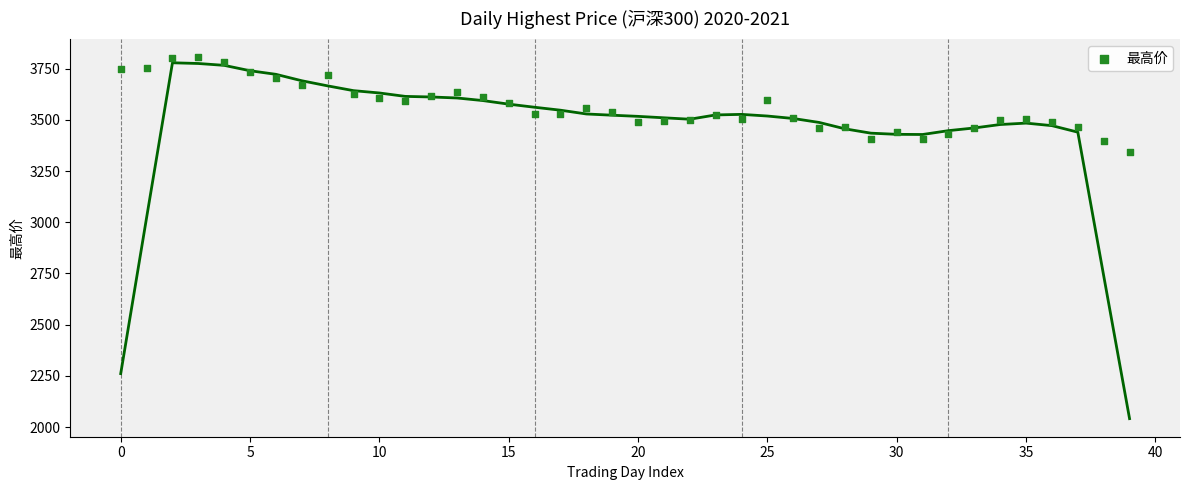

Count the number of points in this scatter plot.

40